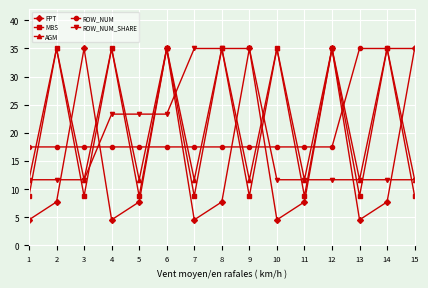

Is the value of FPT at 7 greater than the value of MBS at 10?

No